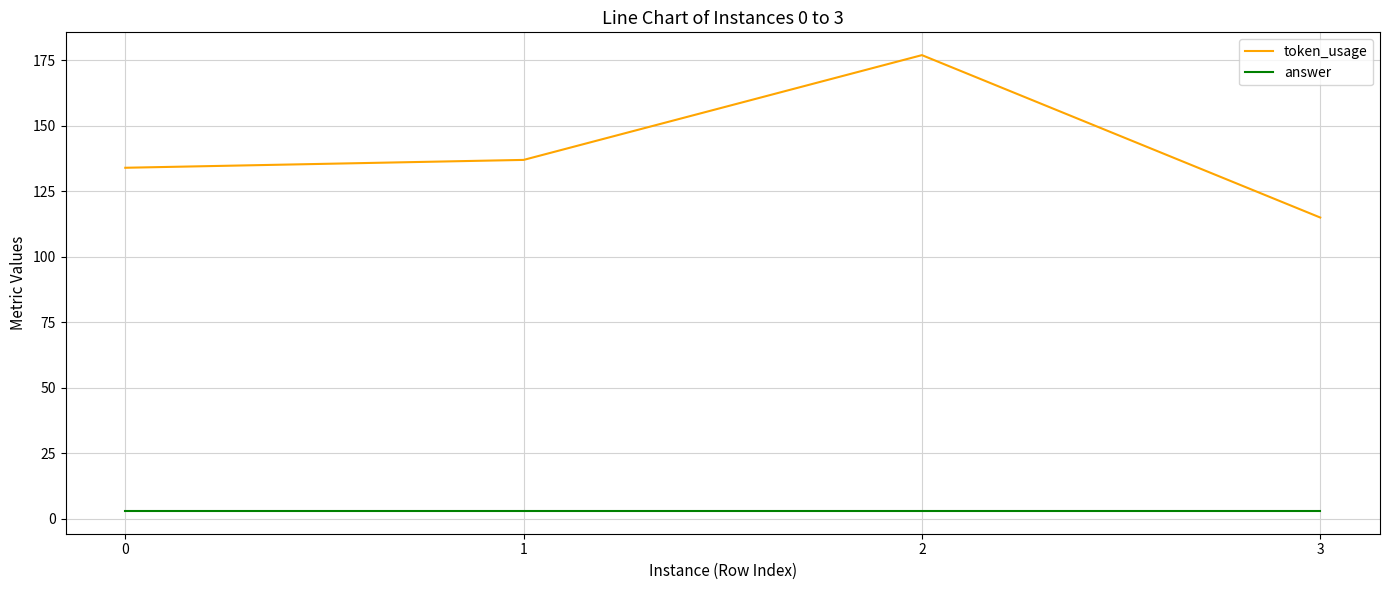

Does the chart display data point markers on the line(s)?

No